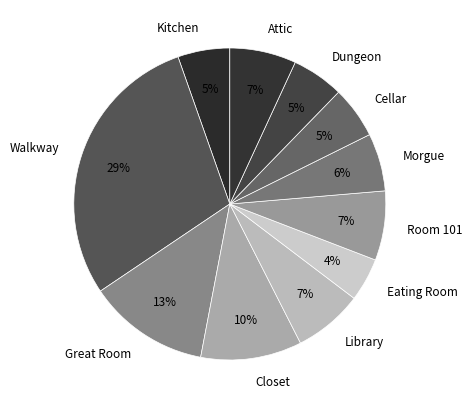

How many slices are in this pie chart?

11